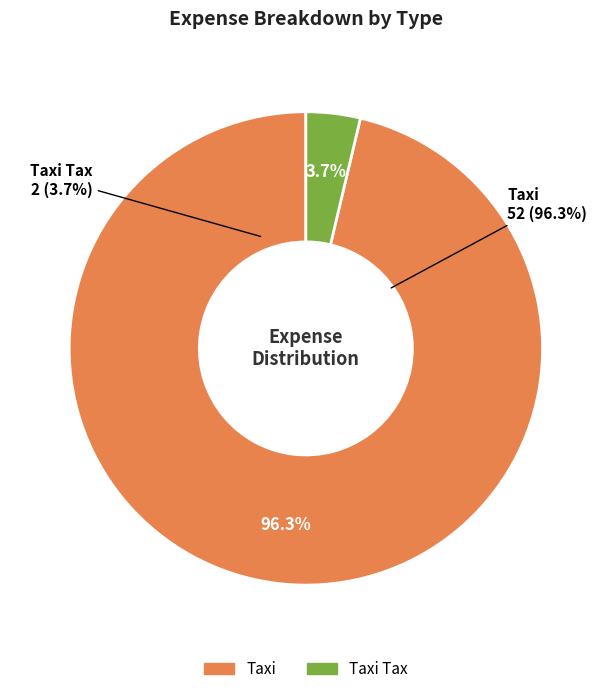

Approximately how many times larger is the value at Taxi compared to Taxi Tax?

26.0